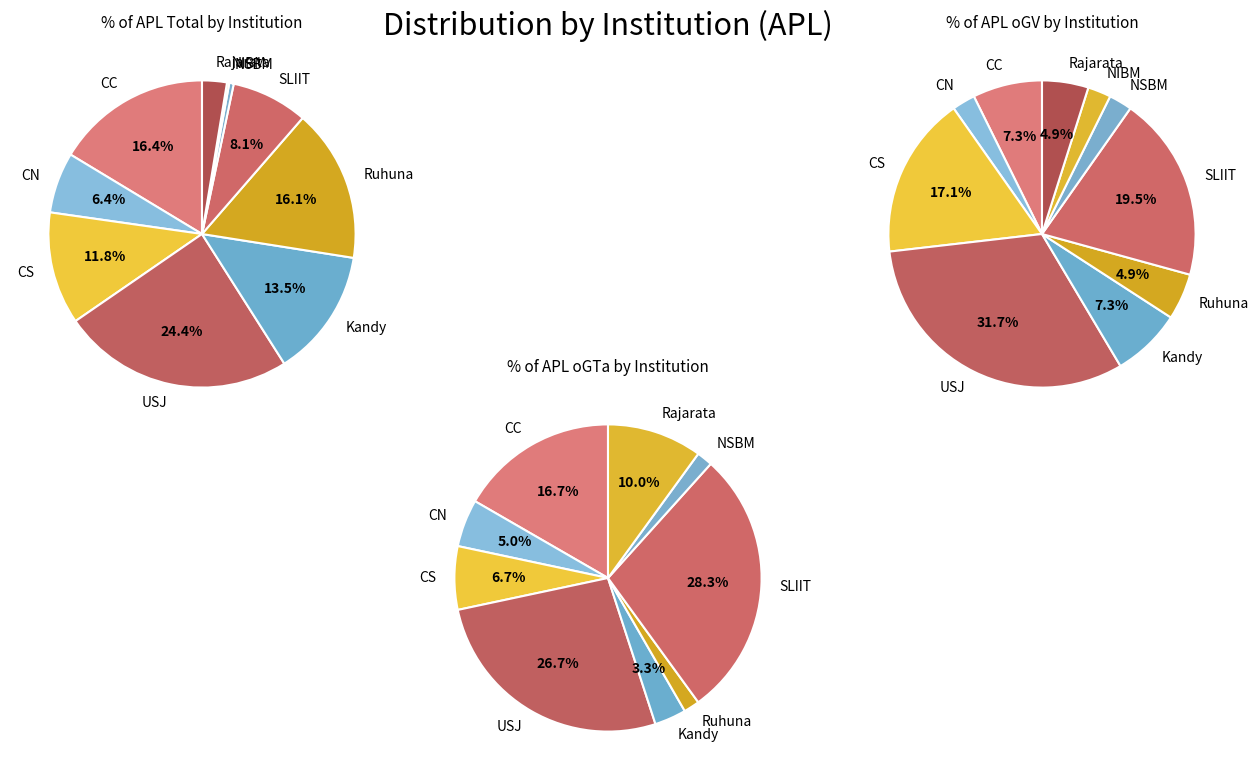

Does CN represent more than half of the total?

No